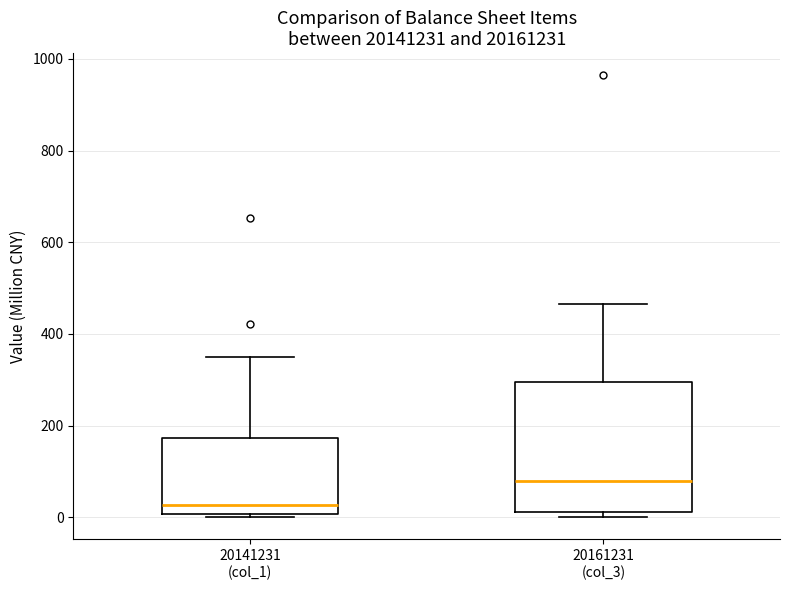

Which box's median line is the highest?

20161231 (col_3)